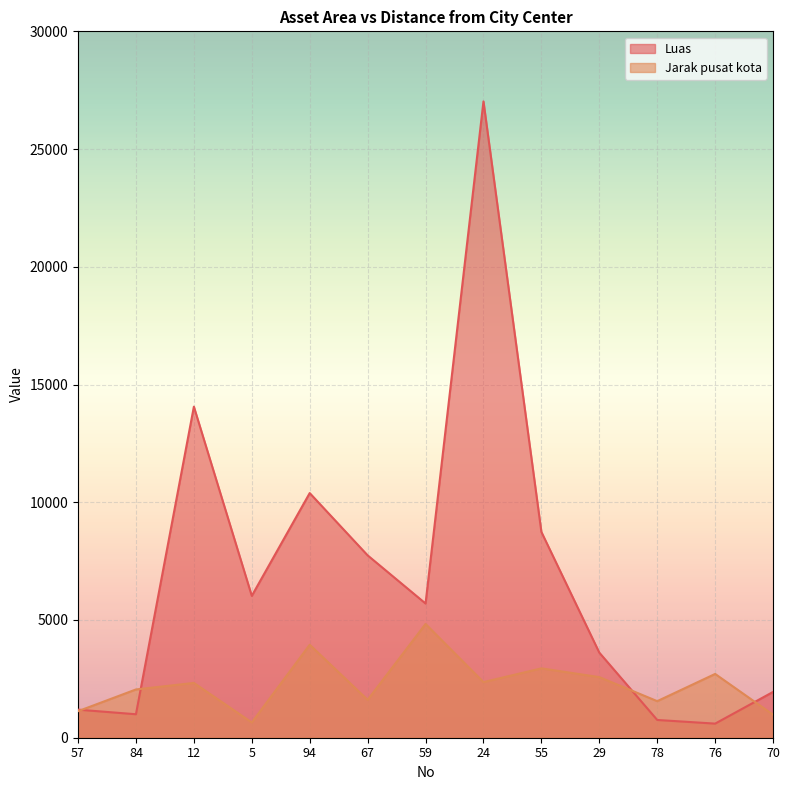

Reading left to right, extract all data points from this chart.

Luas: 1192	997	14060	6025	10390	7745	5700	27024	8740	3614	754	599	1945
Jarak pusat kota: 1126	2050	2327	648	3949	1608	4831	2362	2946	2574	1553	2709	978